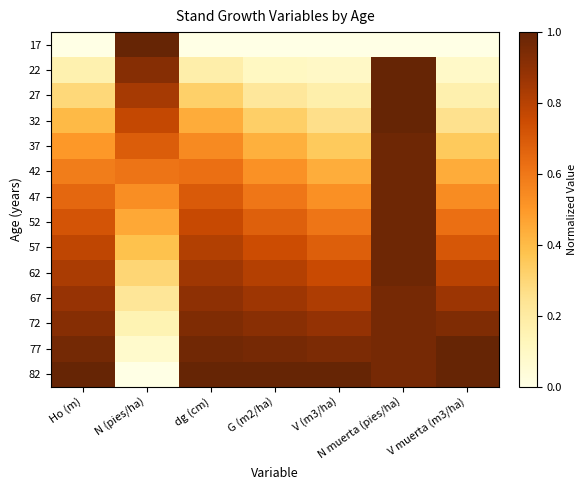

At which category is the sum across all series the highest?

N muerta (pies/ha)